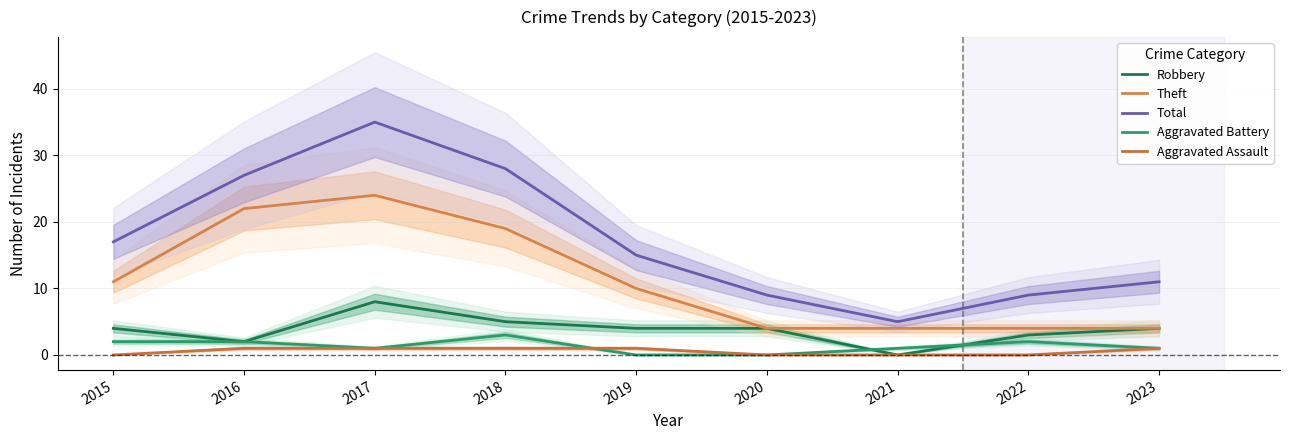

Which label corresponds to the largest value in the chart?

2017